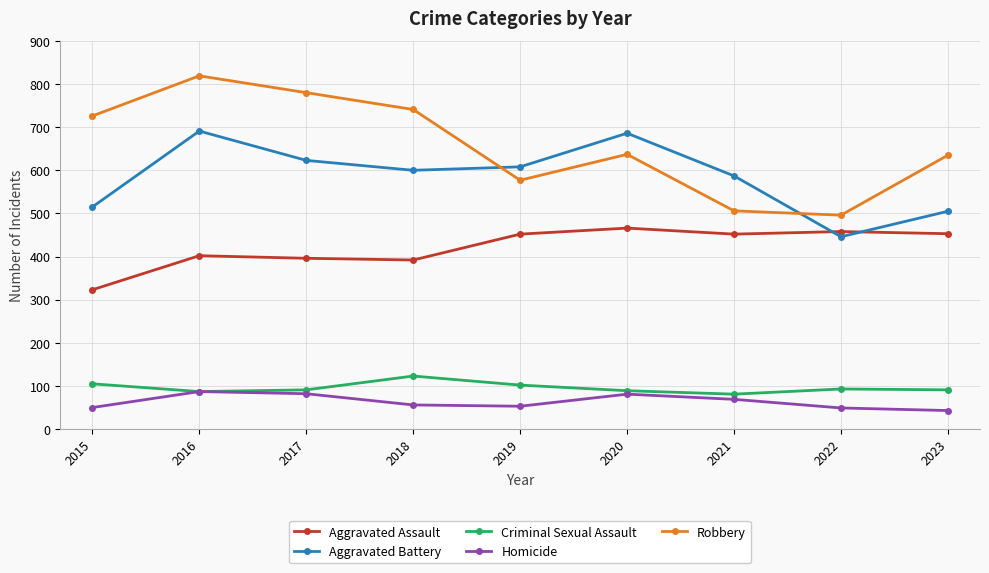

Is the value of Robbery at 2017 greater than the value of Criminal Sexual Assault at 2021?

Yes